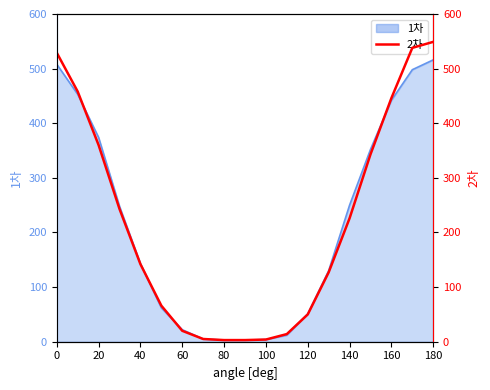

Which has a higher value, 12 or 140?

12